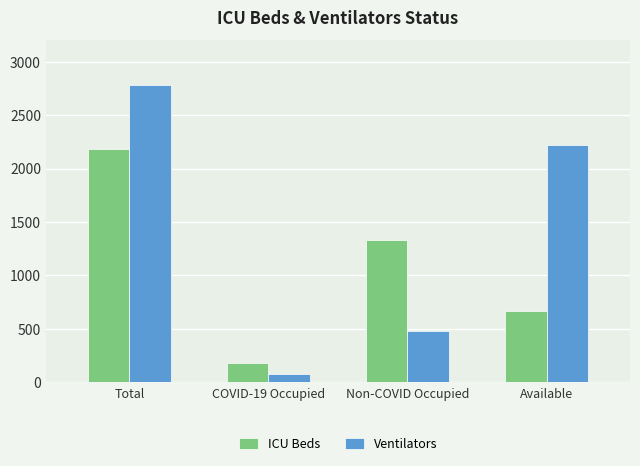

What is the difference between the Ventilators values at COVID-19 Occupied and Available?

2144